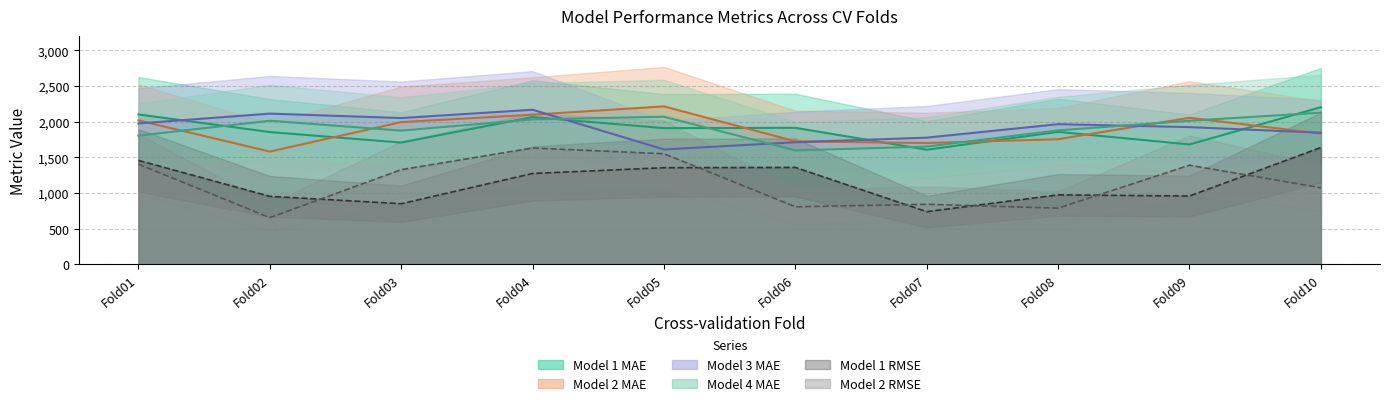

In Model 2 MAE, how many points are lower than both neighbors (excluding endpoints)?

2